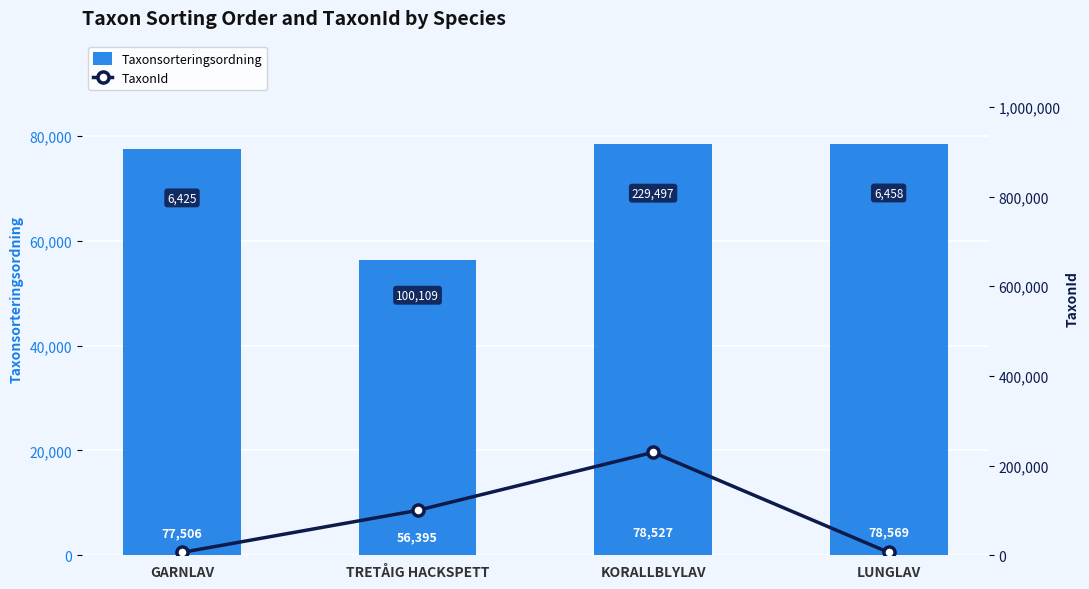

Reading left to right, what are all the values shown in this chart?

Taxonsorteringsordning: GARNLAV=77506	TRETÅIG HACKSPETT=56395	KORALLBLYLAV=78527	LUNGLAV=78569
TaxonId: GARNLAV=6425	TRETÅIG HACKSPETT=100109	KORALLBLYLAV=229497	LUNGLAV=6458